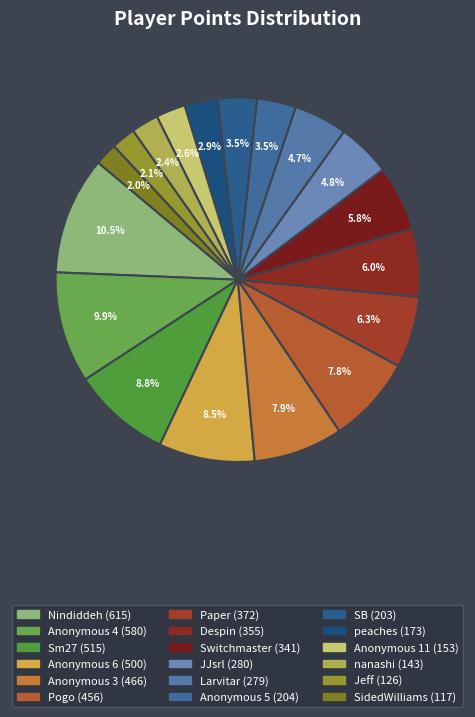

Which category has the biggest portion of the pie?

Nindiddeh